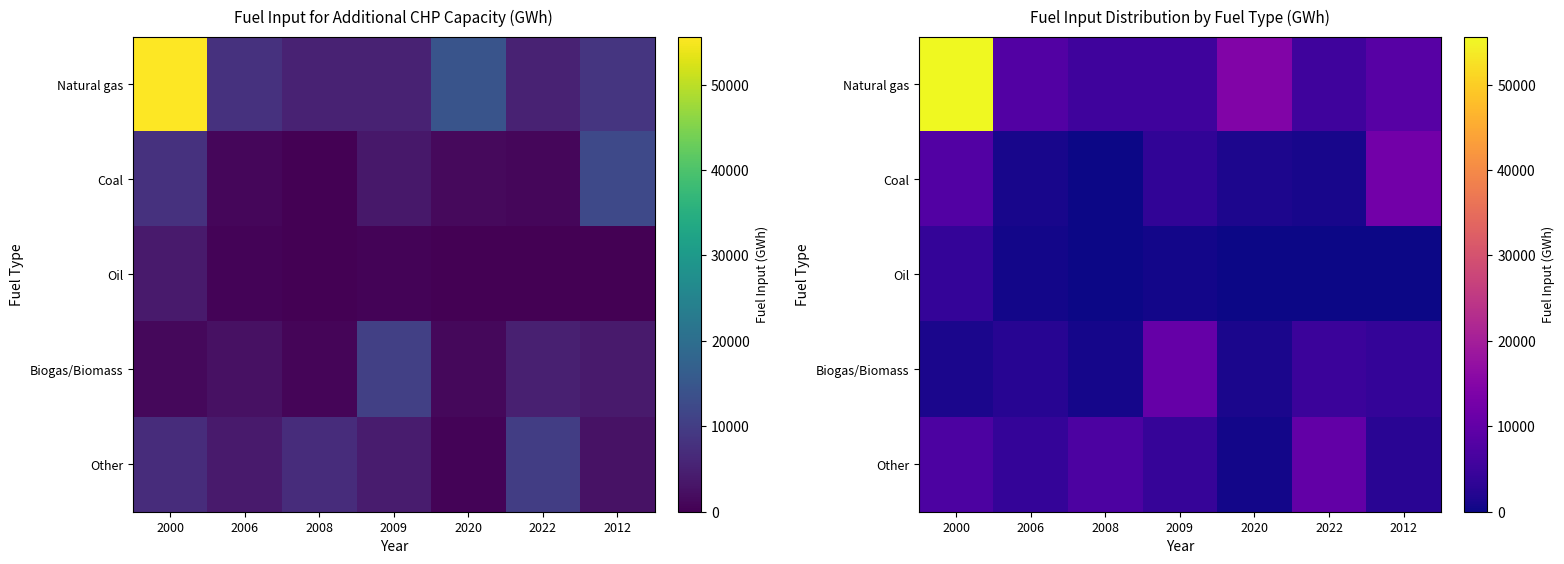

Which category has the lowest value across all series?

2008